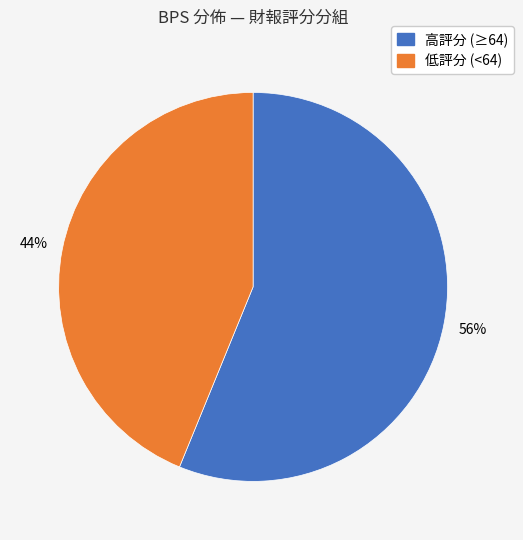

How many segments does this pie chart have?

2